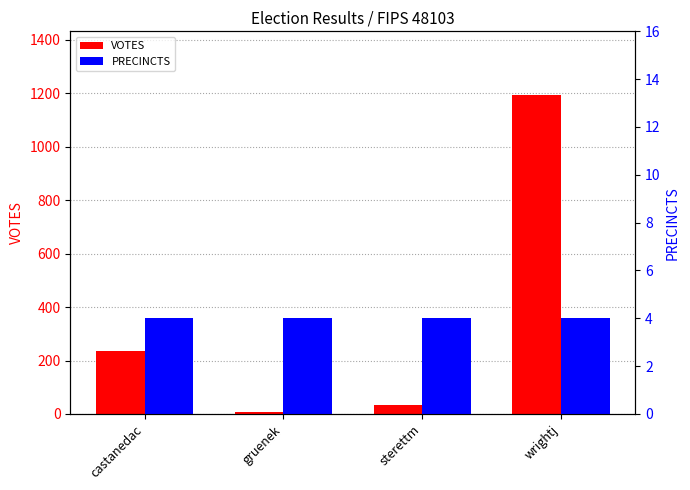

At how many categories does at least one series exceed 1099?

1